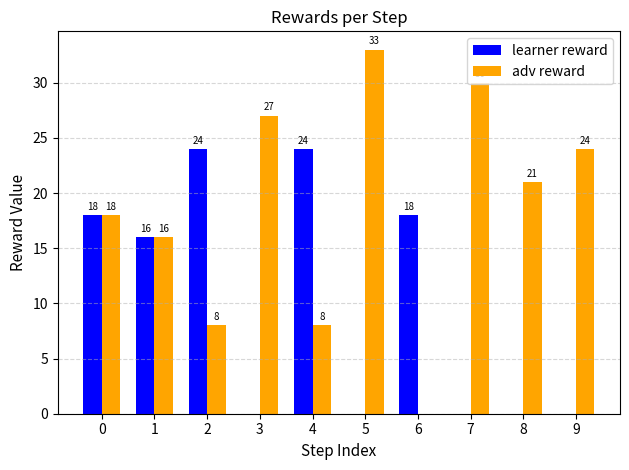

Which label corresponds to the largest value in the chart?

5